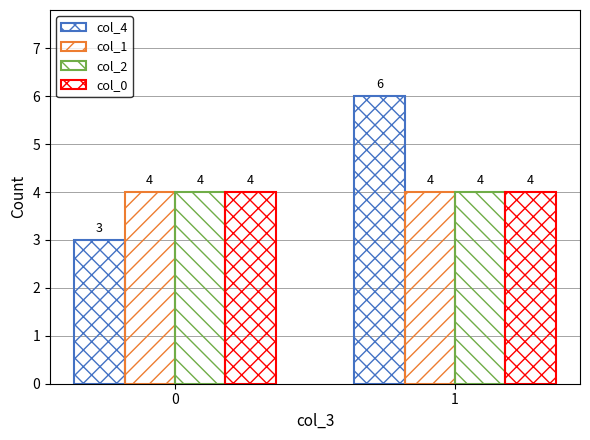

At how many categories does at least one series exceed 5?

1